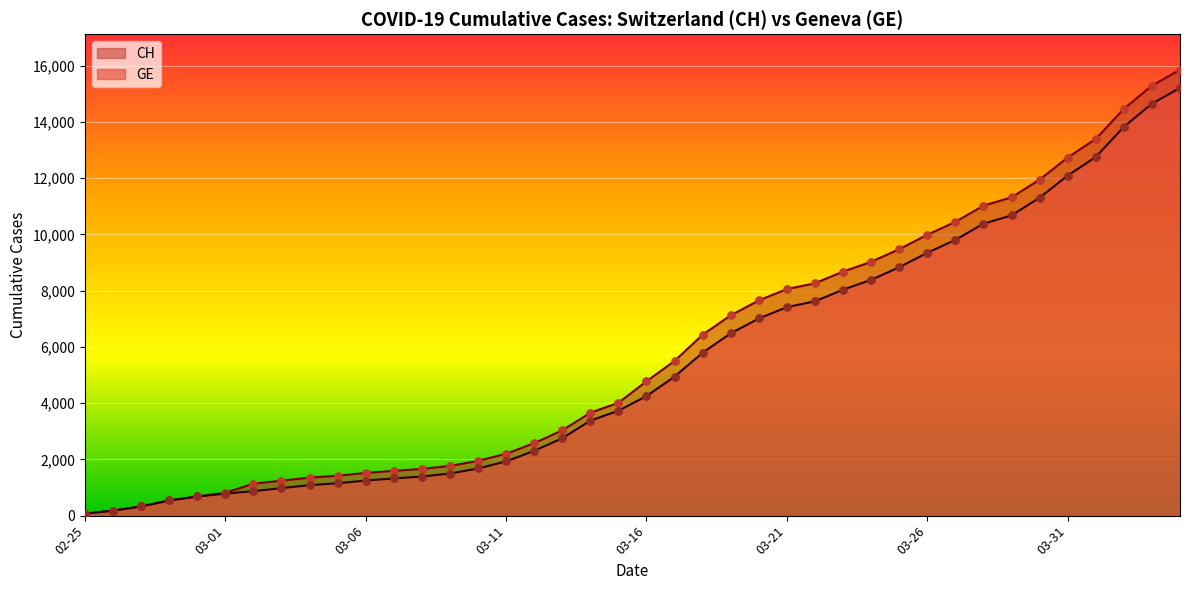

Is the value of GE at 2020-03-23 greater than the value of CH at 2020-02-29?

Yes